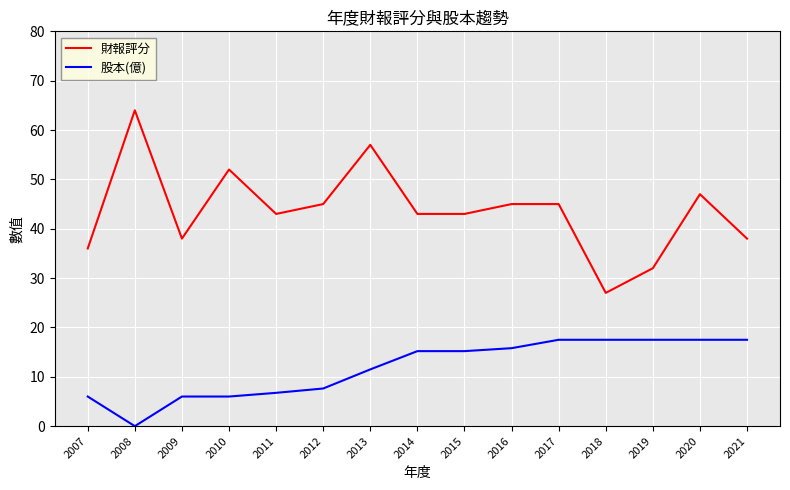

Is it true that 股本(億) equals 24.8 at 2021?

False